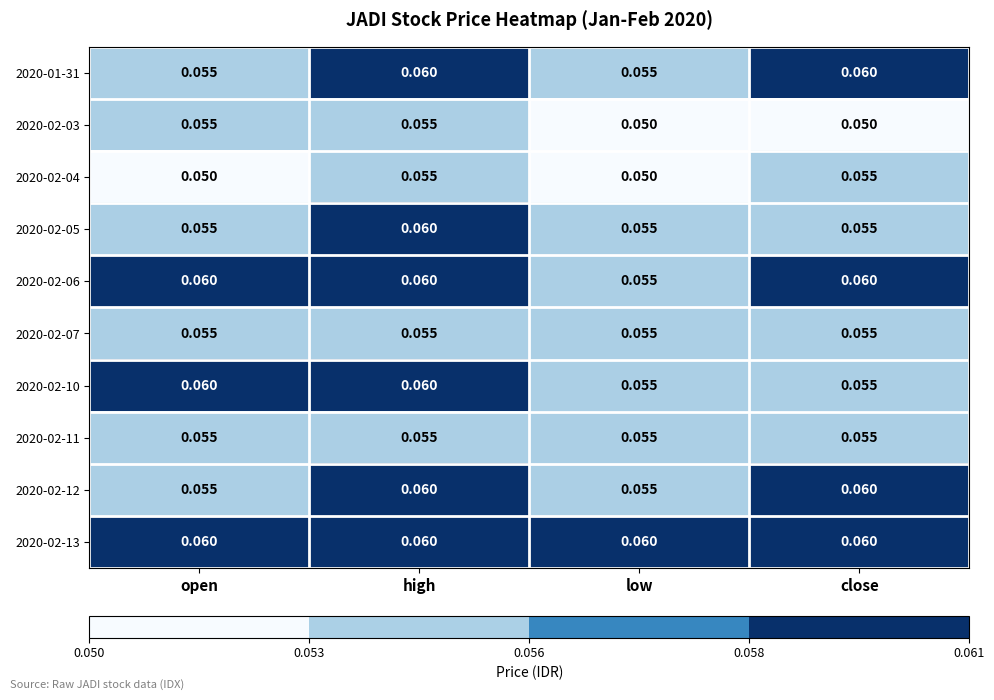

Which series has the largest total across all categories?

2020-02-13